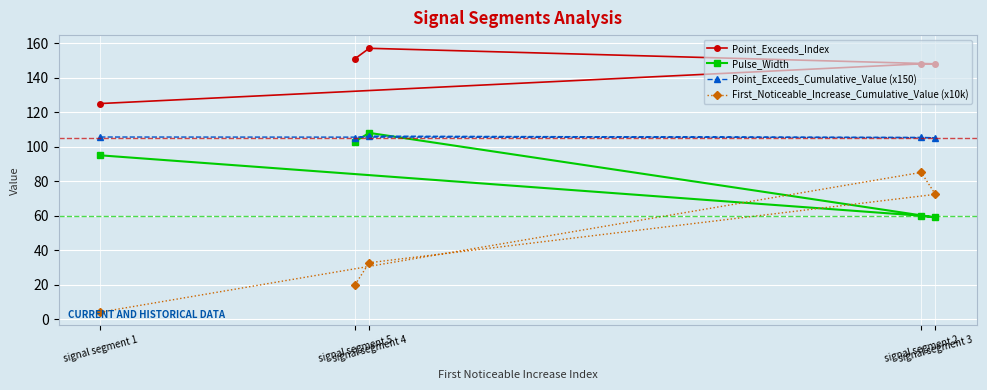

Between signal segment 2 and signal segment 4, which series saw the biggest shift?

First_Noticeable_Increase_Cumulative_Value (x10k)